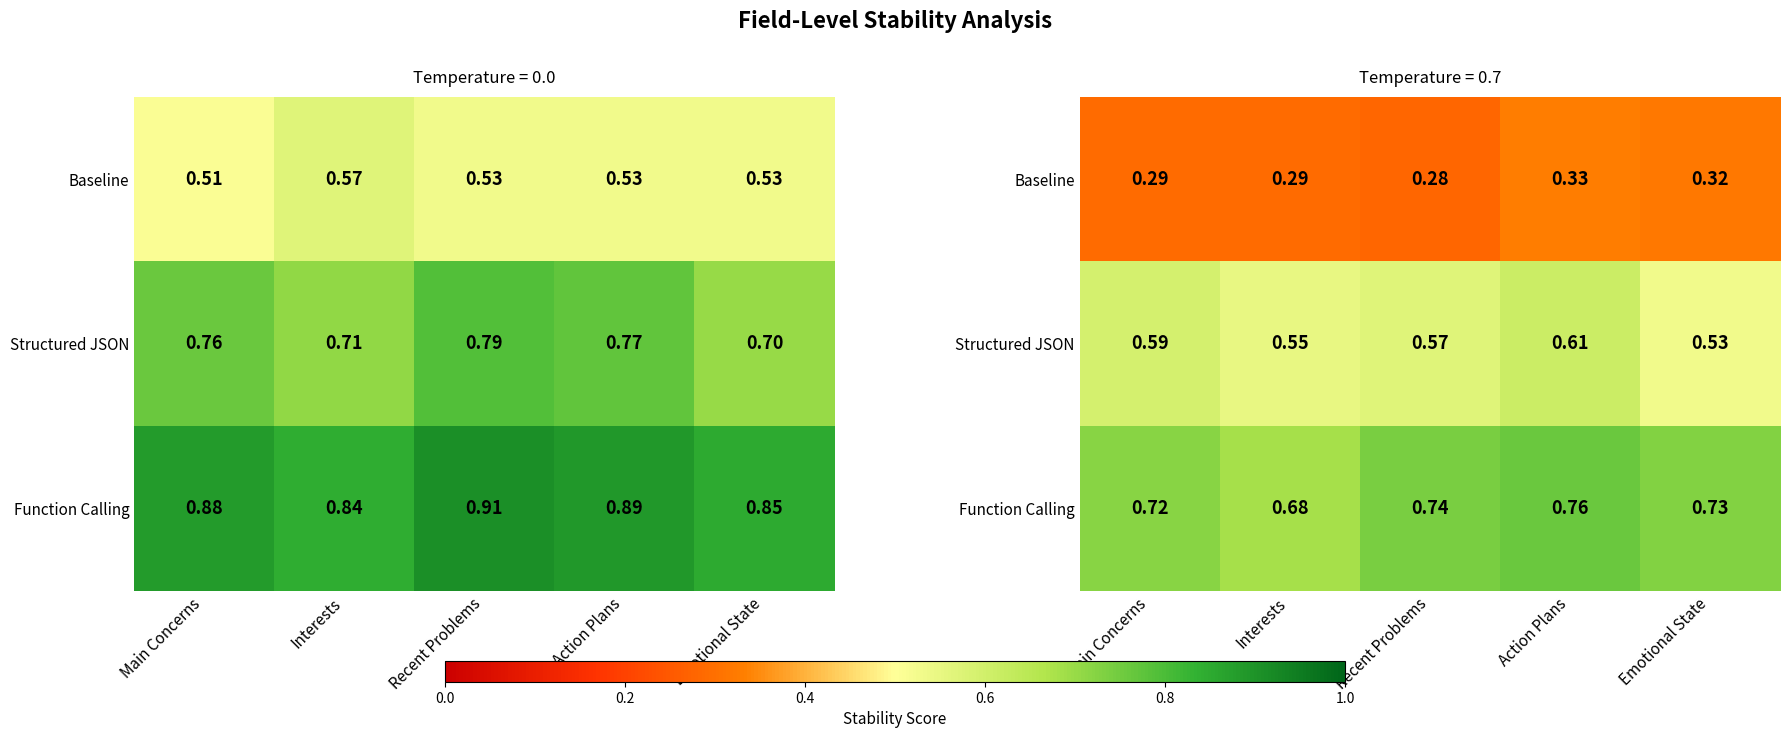

List the series in order of their overall mean, lowest first.

Baseline, Structured JSON, Function Calling